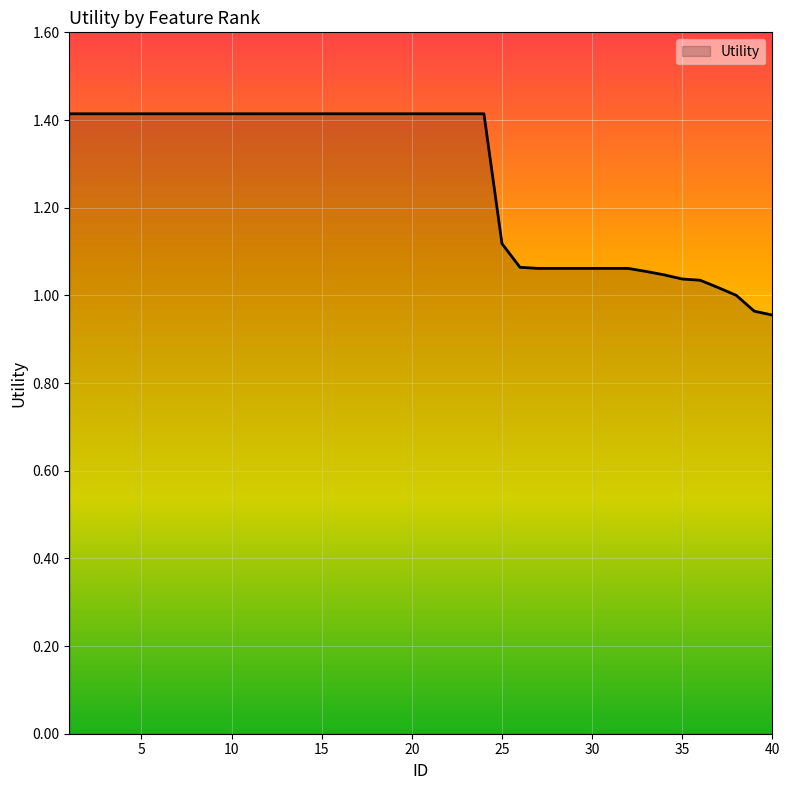

What is the maximum value shown in the chart?

1.4